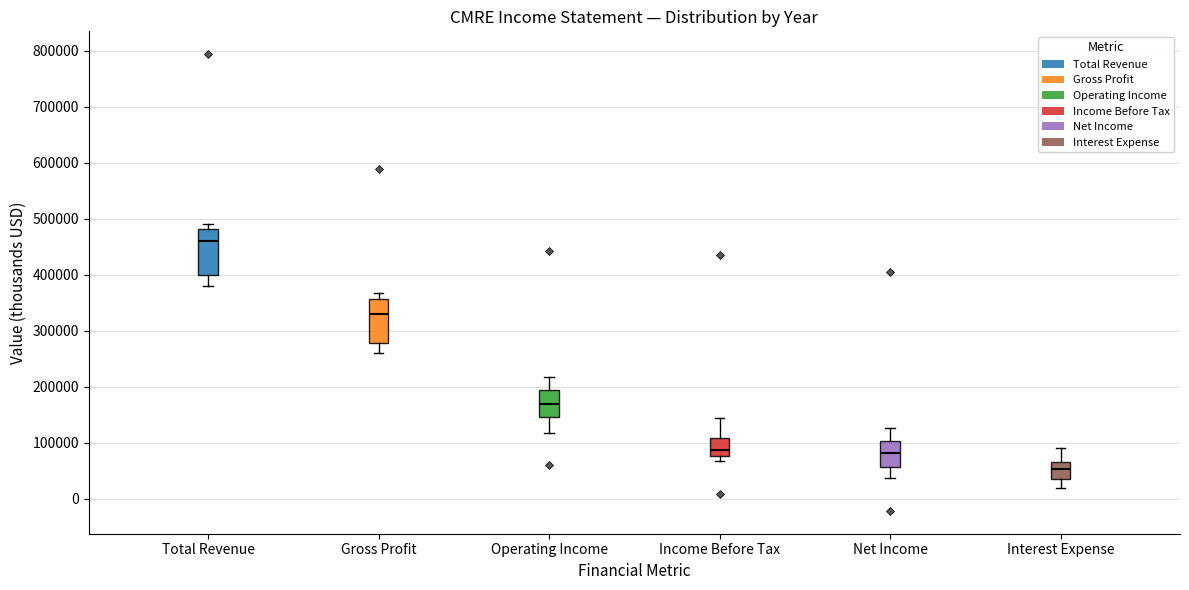

Reading left to right, read every box against the y-axis: the position of its median line, the range the box covers, and the ends of its whiskers. The values are not printed on the chart, so give them approximately, as read against the axis.

Total Revenue: median 460000, box 400000 to 480000, whiskers 380000 to 490000
Gross Profit: median 330000, box 280000 to 360000, whiskers 260000 to 370000
Operating Income: median 170000, box 150000 to 190000, whiskers 120000 to 220000
Income Before Tax: median 90000, box 80000 to 110000, whiskers 70000 to 140000
Net Income: median 80000, box 60000 to 100000, whiskers 40000 to 130000
Interest Expense: median 50000, box 40000 to 70000, whiskers 20000 to 90000